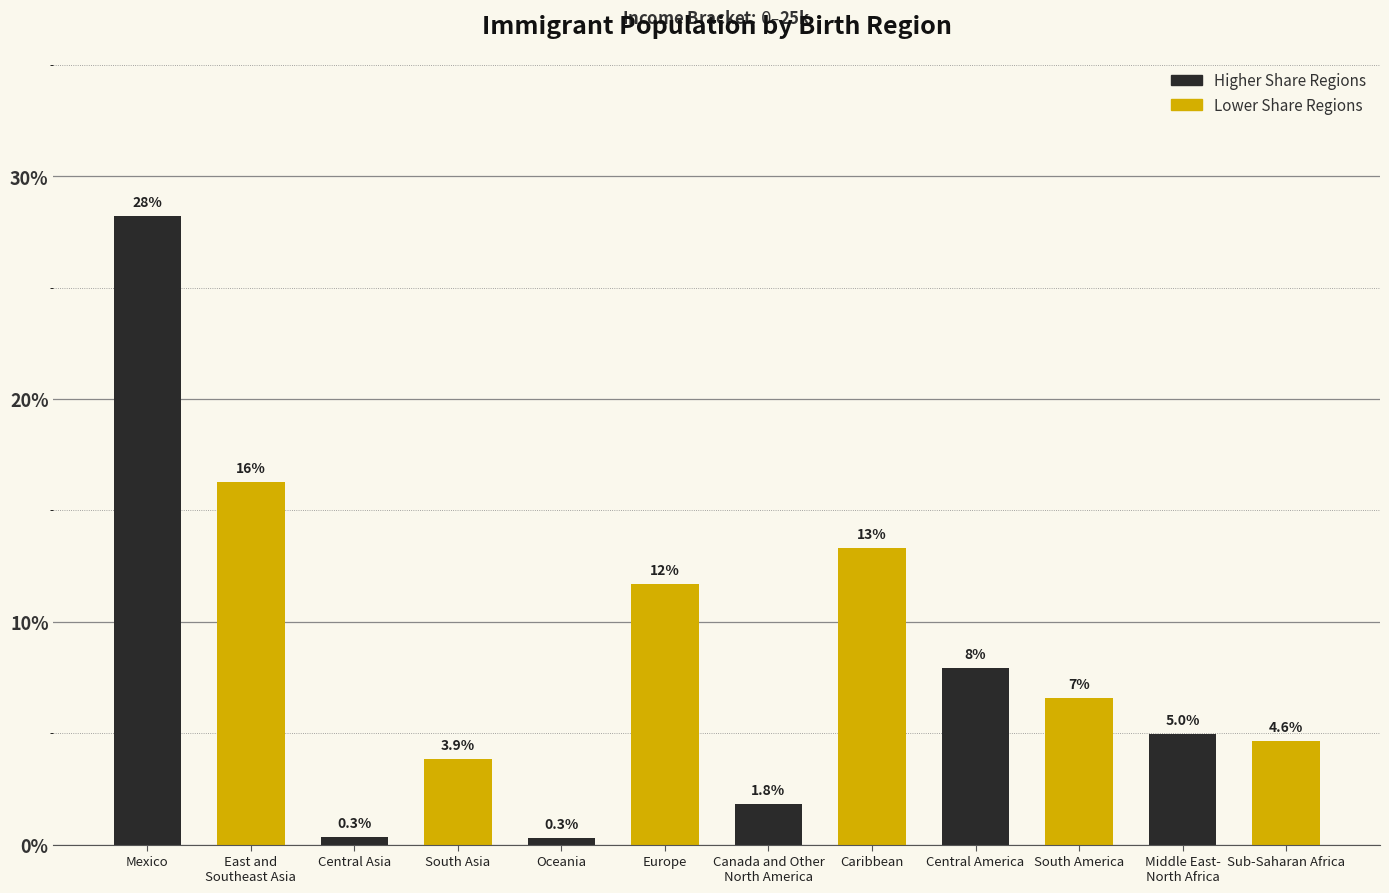

Reading right to left, extract all data points from this chart.

4.6	5.0	6.6	7.9	13.3	1.8	11.7	0.3	3.9	0.3	16.3	28.2